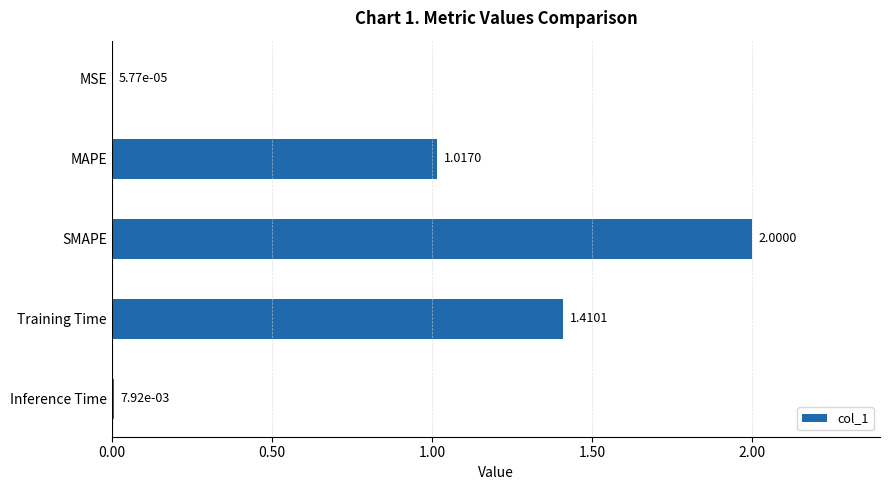

What is the sum of all values?

4.4